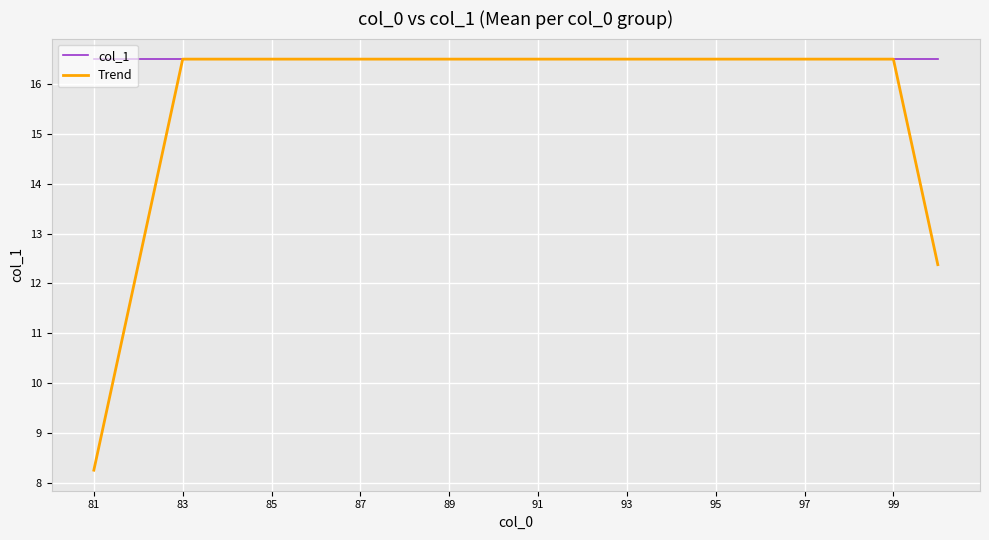

Which series has the widest spread of values?

Trend